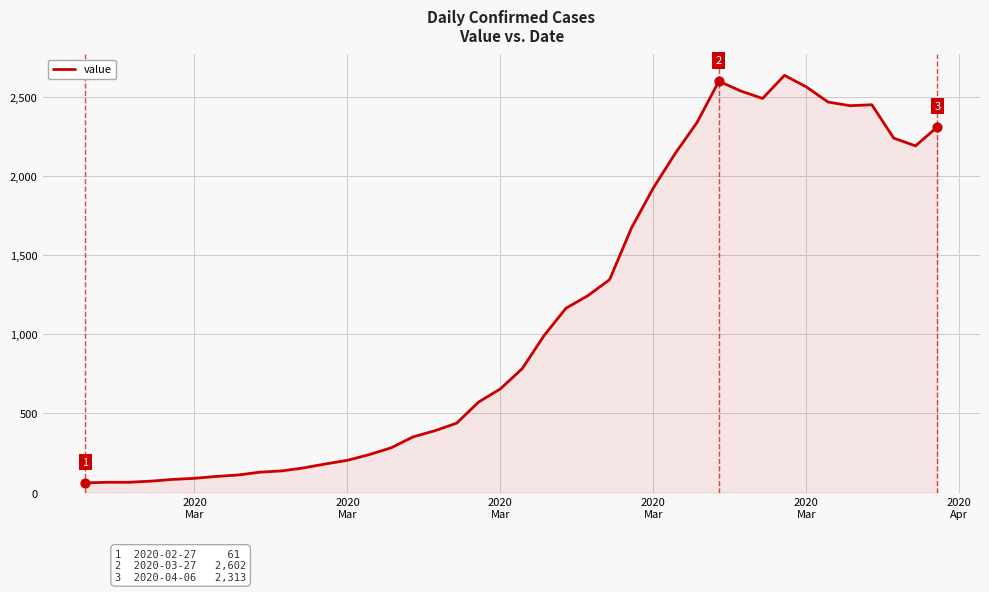

What is the difference between the maximum and minimum values?

2578